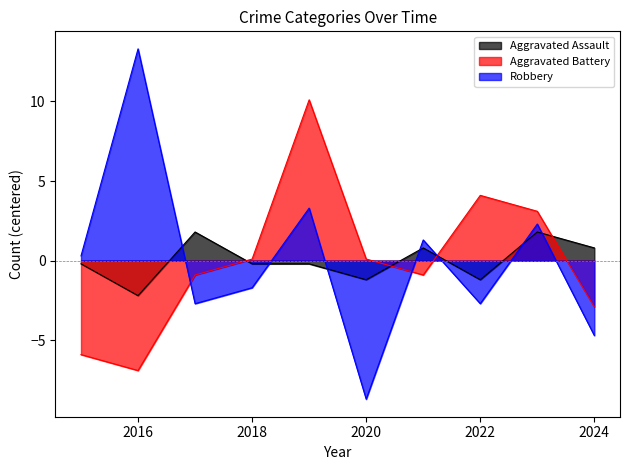

Rank the series by their maximum value, from highest to lowest.

Robbery, Aggravated Battery, Aggravated Assault